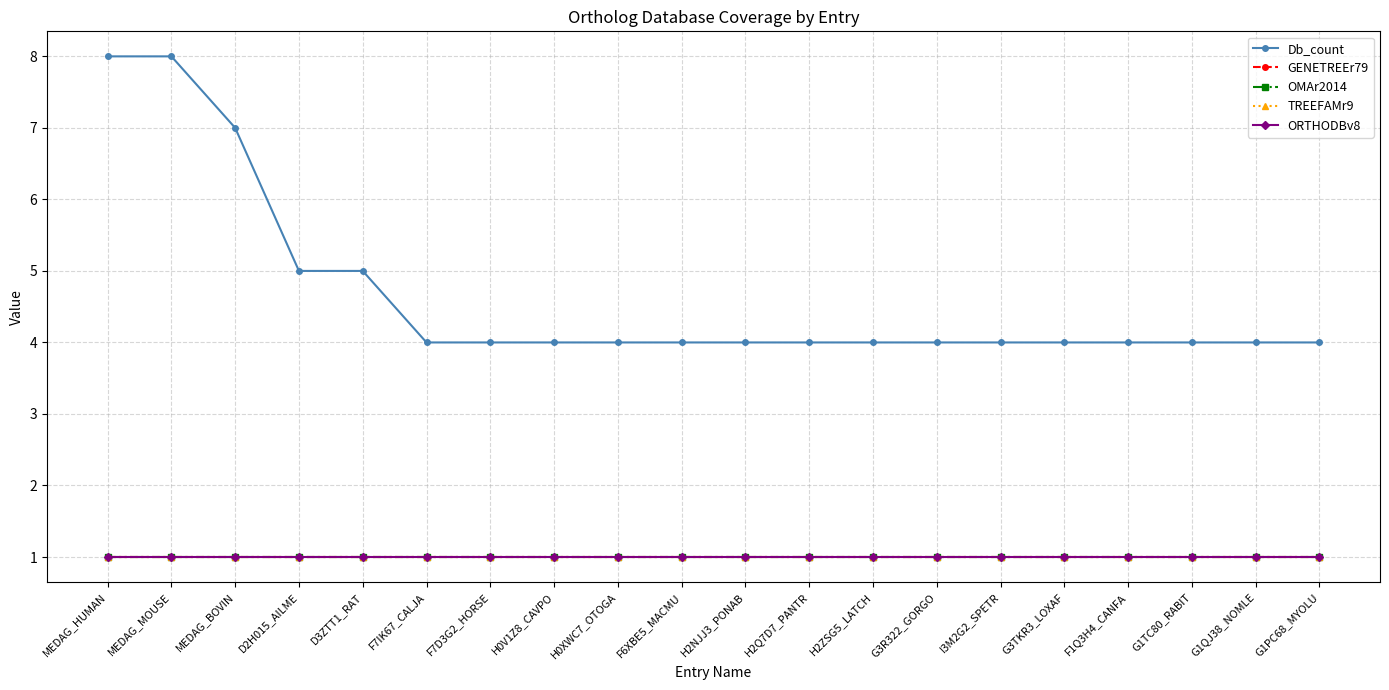

At which category is the sum across all series the highest?

MEDAG_HUMAN